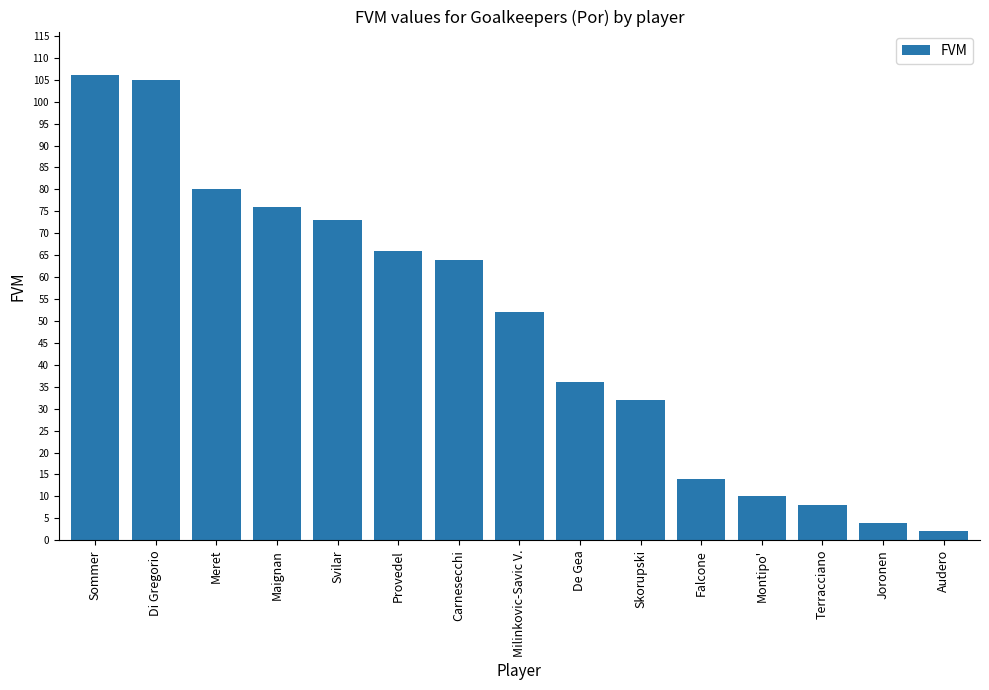

Count the number of data series in this chart.

1